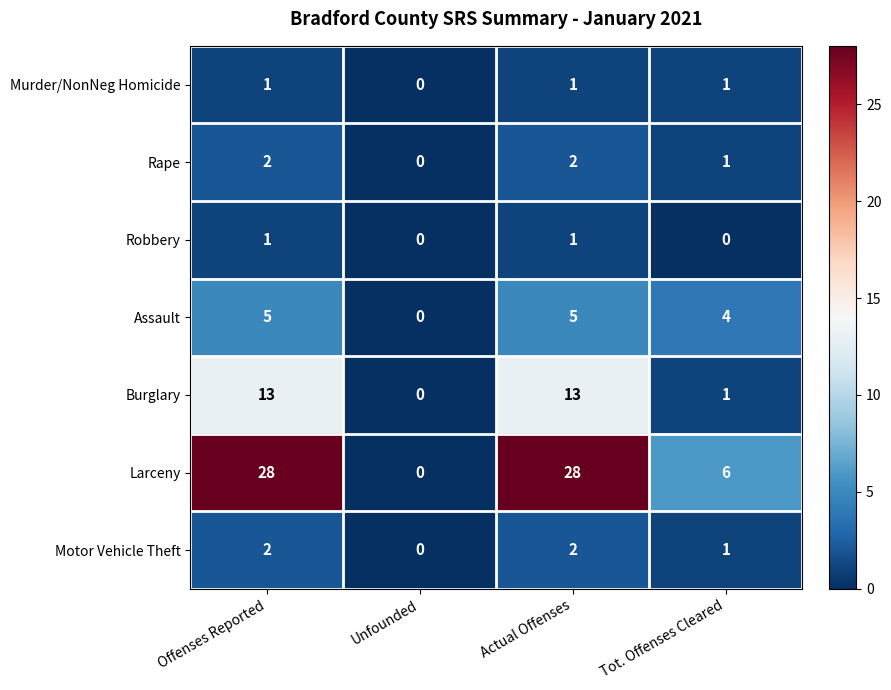

True or false: Larceny has a value of 6 at Tot. Offenses Cleared.

True